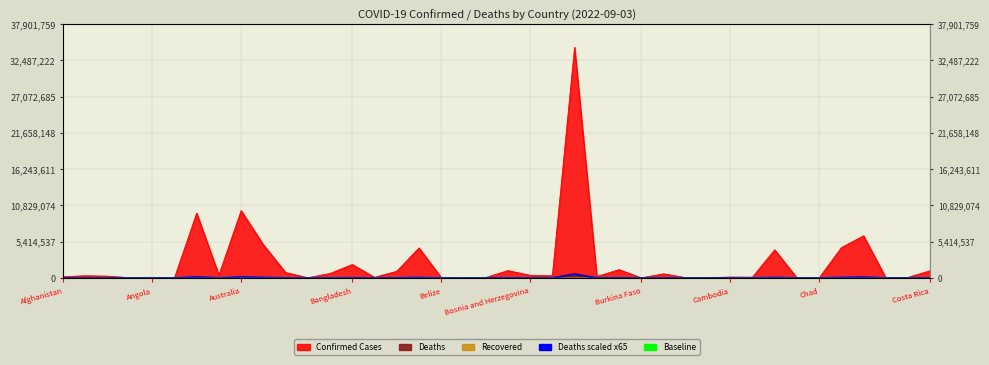

Between which two adjacent categories do Baseline and Deaths x65 (scaled) first intersect?

Bosnia and Herzegovina and Burkina Faso